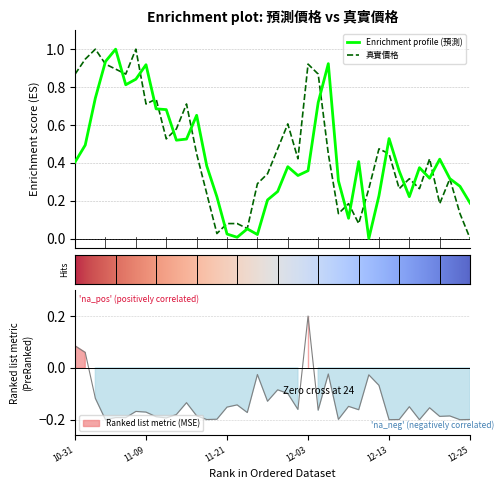

What is the difference between the second highest and second lowest values in the MSE series?

0.3